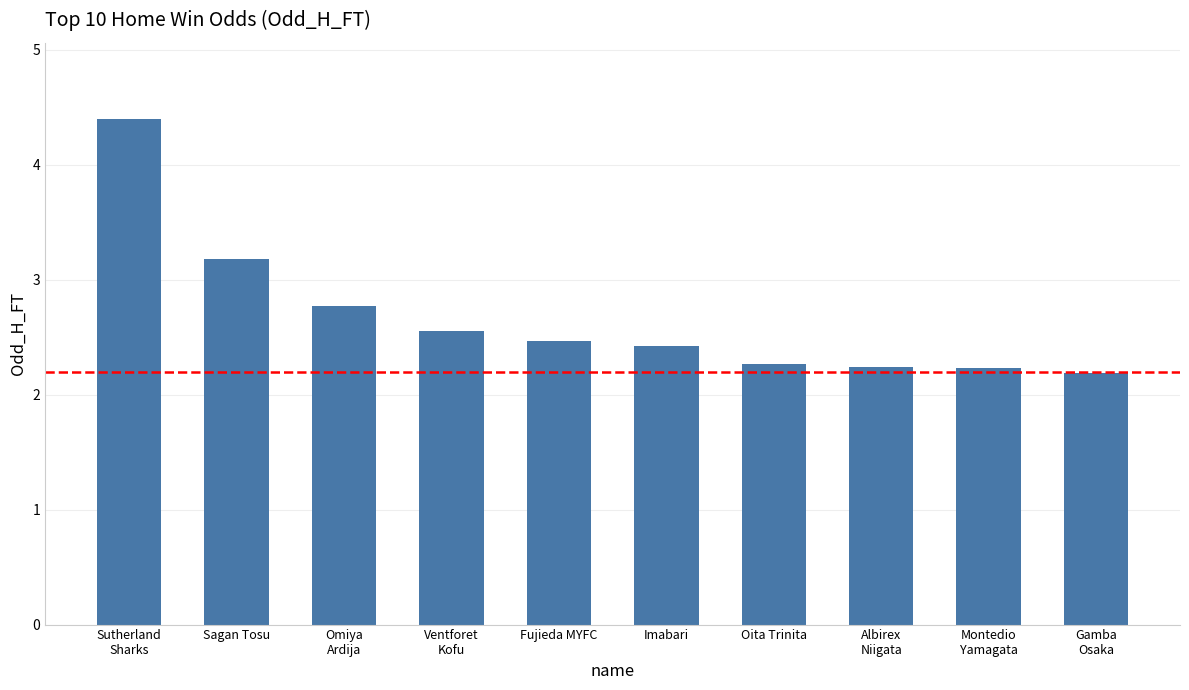

What is the average value?

2.7